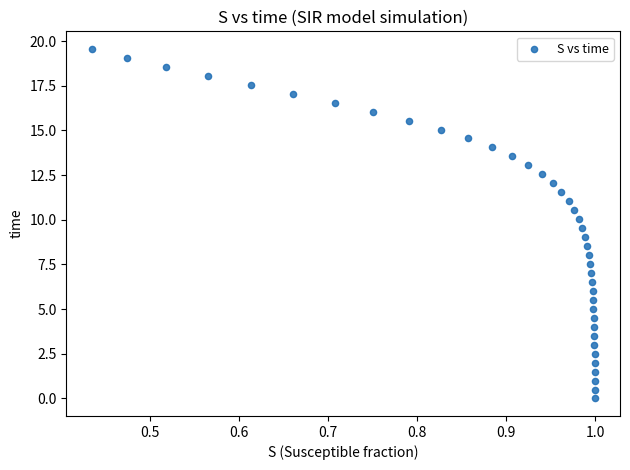

What is the range of Y values (max minus min)?

19.6